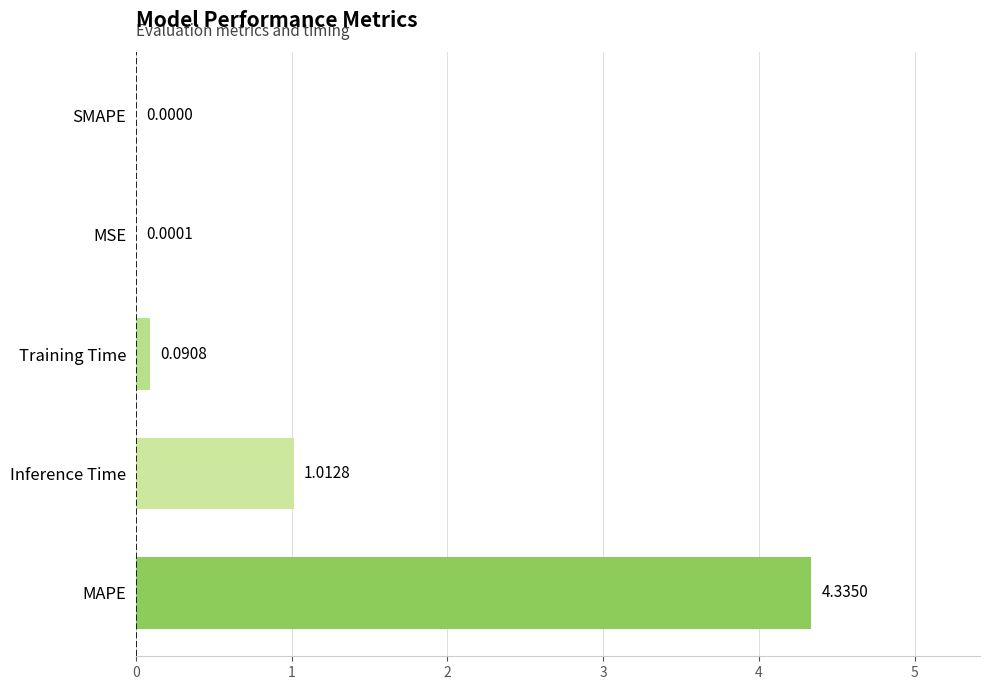

Which label corresponds to the largest value in the chart?

MAPE